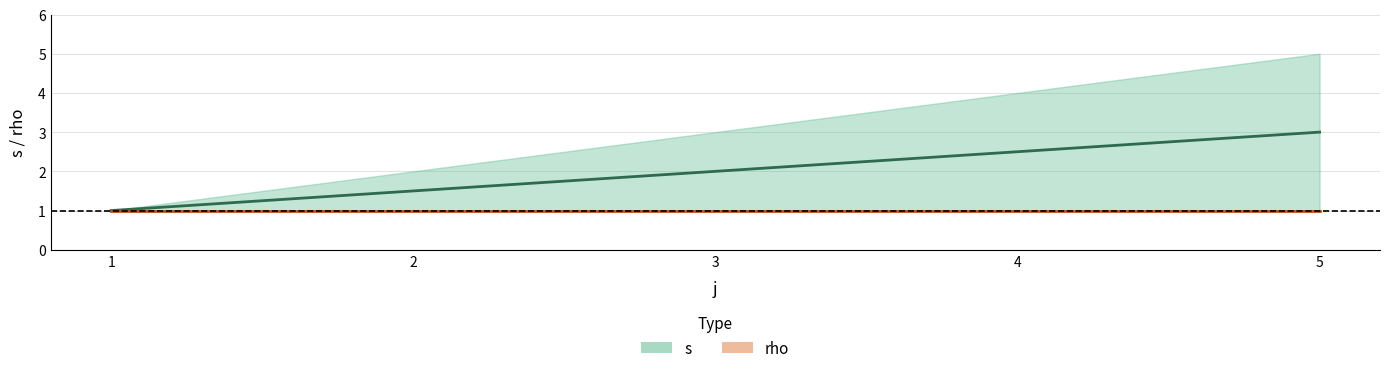

What is the minimum value for s (mid)?

1.0